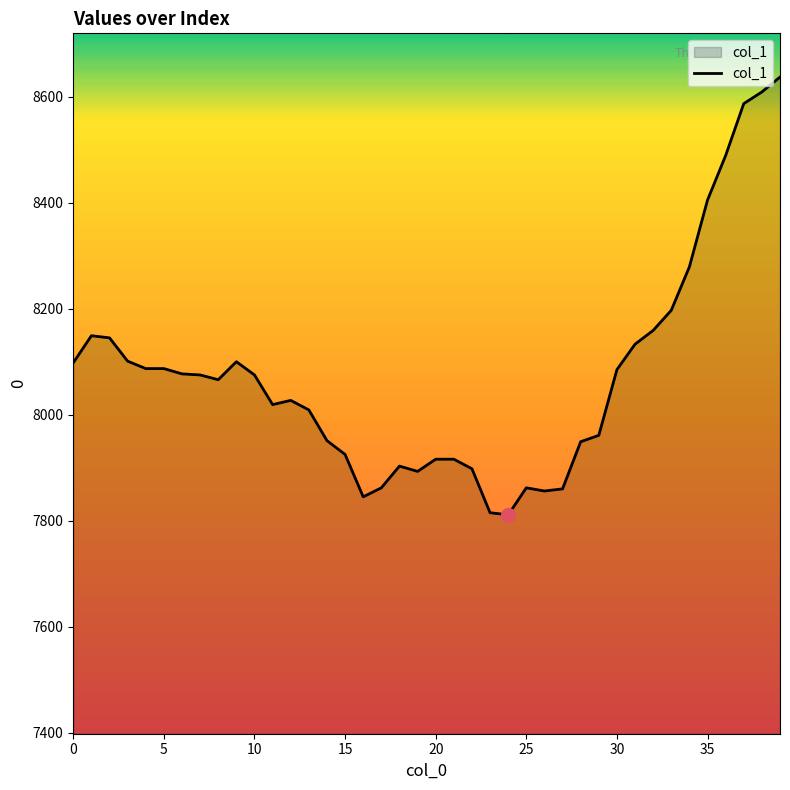

What is the smallest value displayed?

7811